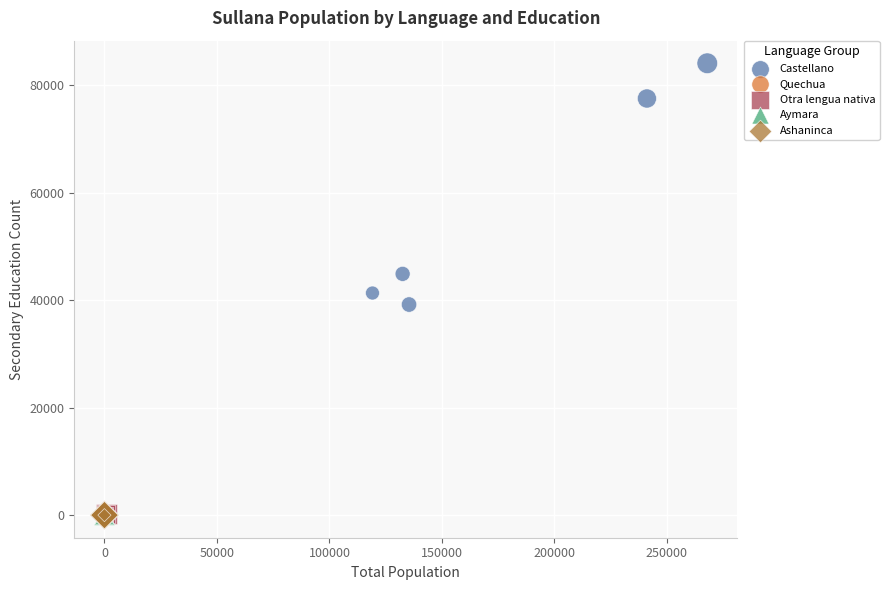

Which series contains the highest Y value?

Castellano